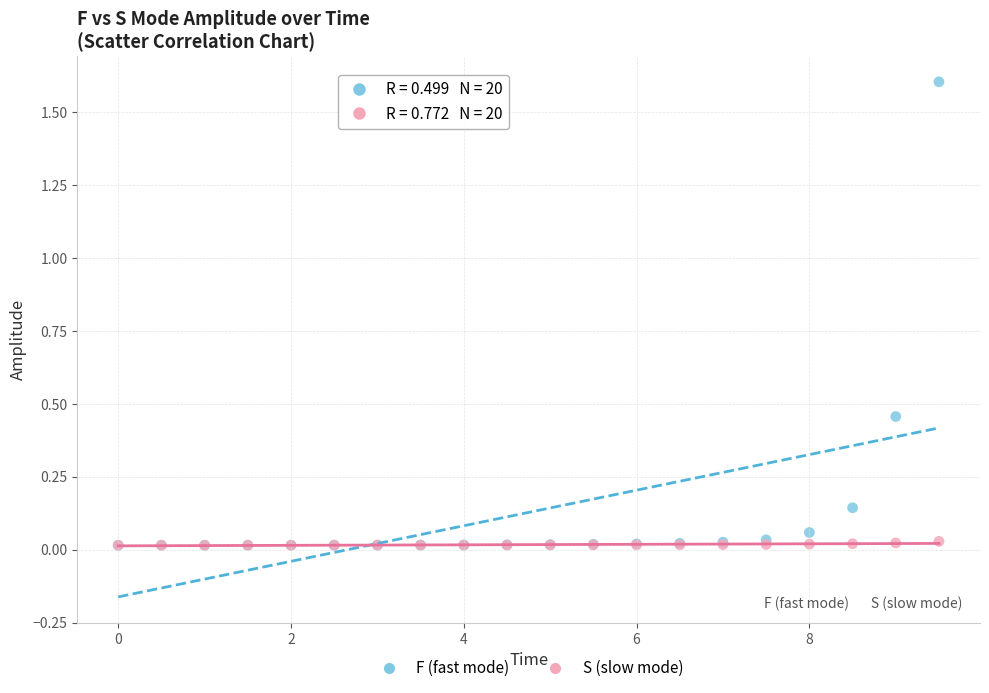

Which series contains the highest Y value?

F (fast mode)